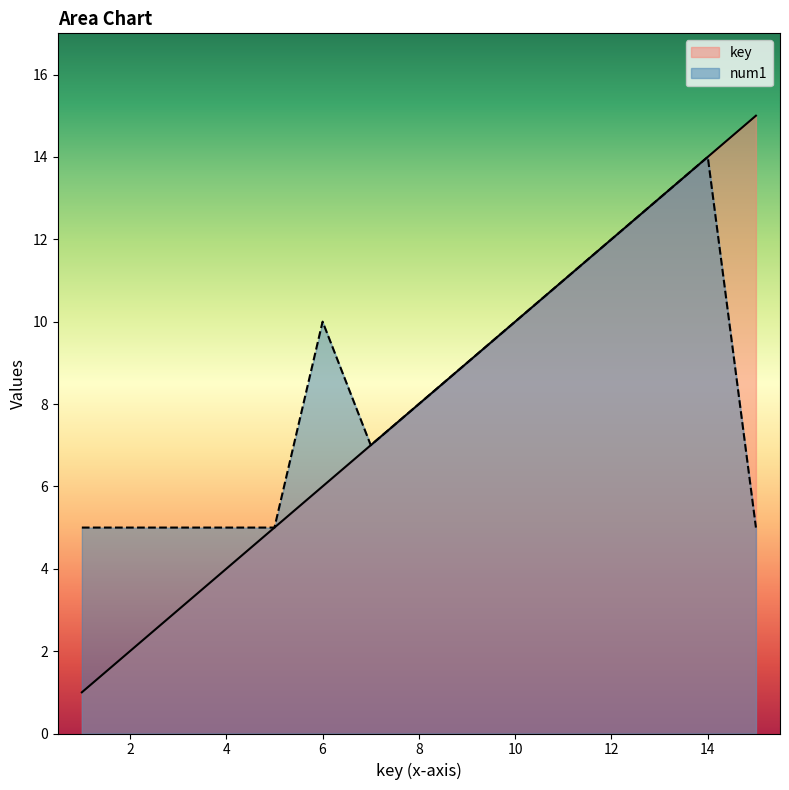

At 14, list the series in order from largest to smallest.

key, num1